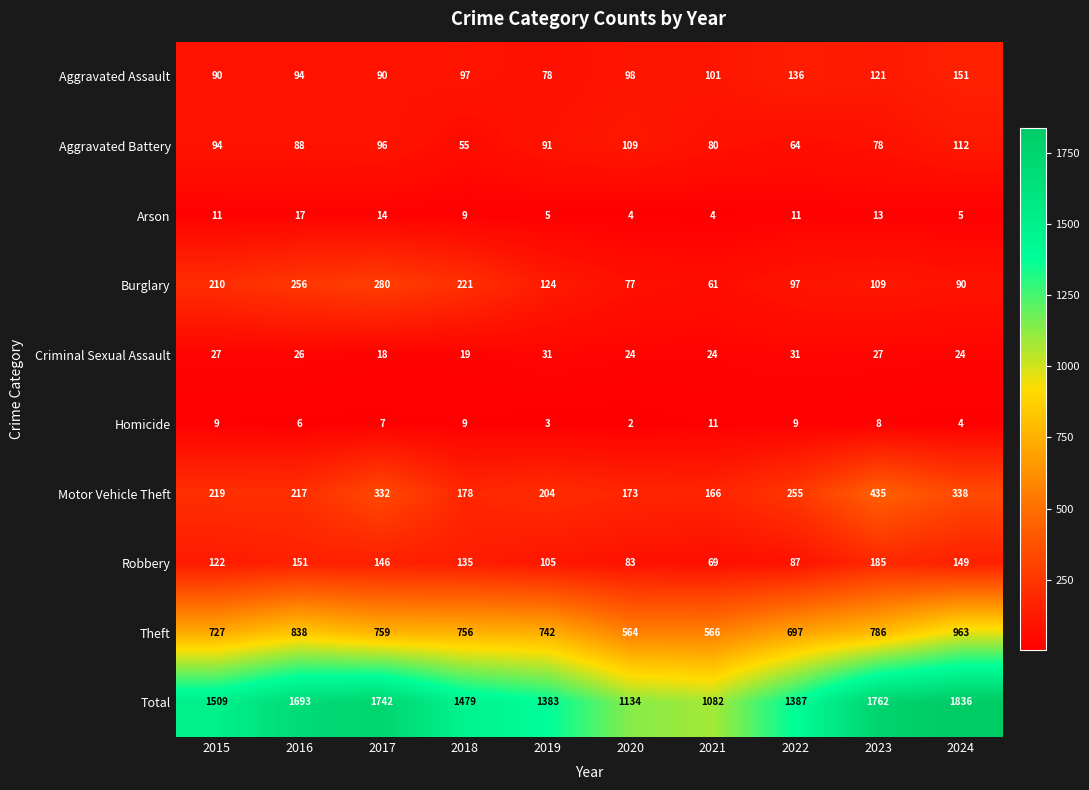

Rank the series by their maximum value, from lowest to highest.

Homicide, Arson, Criminal Sexual Assault, Aggravated Battery, Aggravated Assault, Robbery, Burglary, Motor Vehicle Theft, Theft, Total